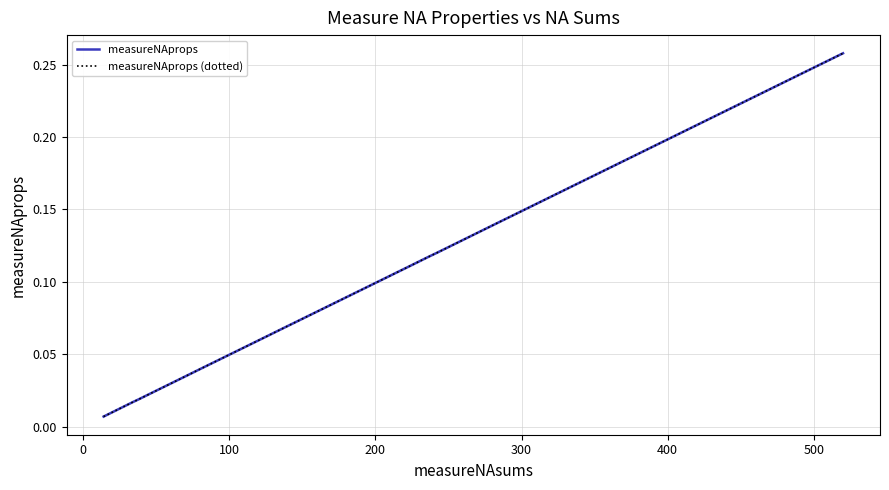

What is the label of the 7th point from the left?

500